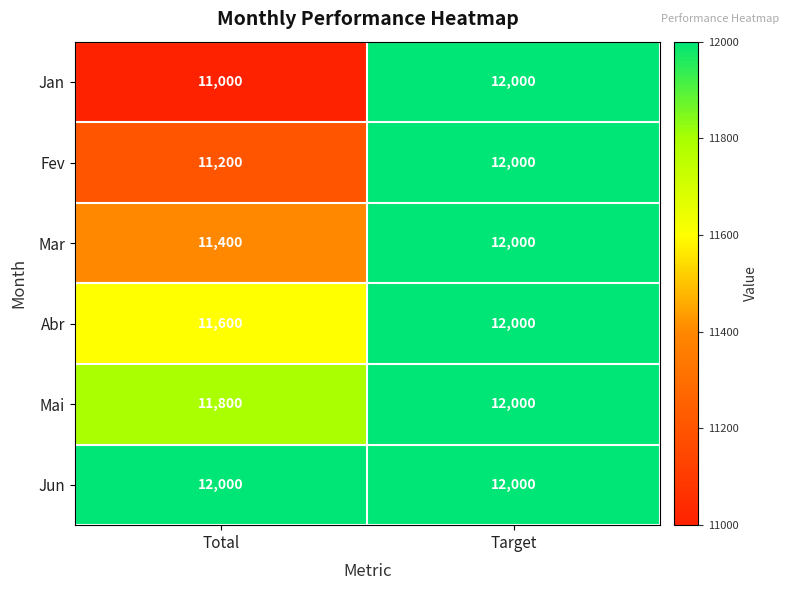

The value of Jun at Target is 12000. True or false?

True